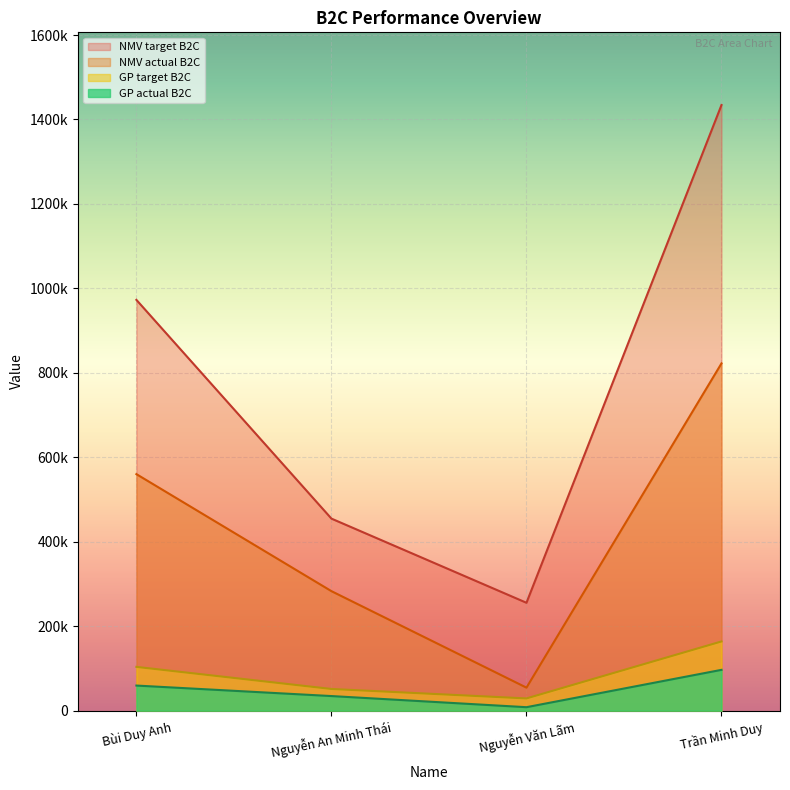

How many lines are shown in the chart?

4